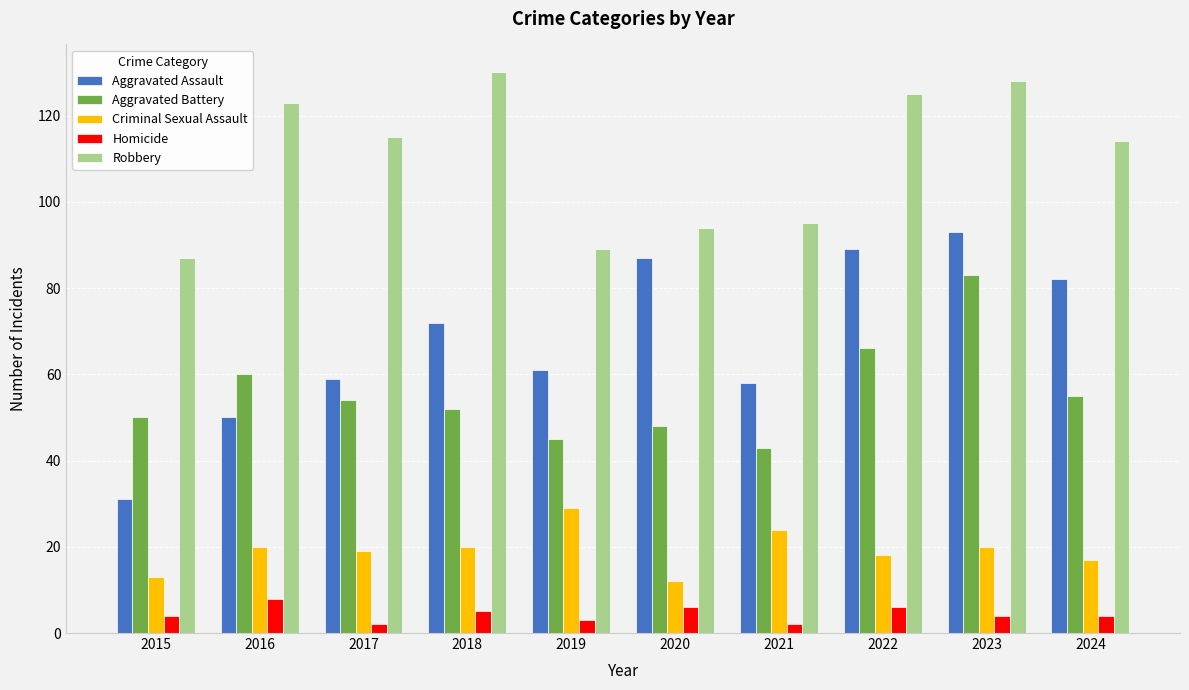

Reading left to right, extract all data points from this chart.

Aggravated Assault: 31	50	59	72	61	87	58	89	93	82
Aggravated Battery: 50	60	54	52	45	48	43	66	83	55
Criminal Sexual Assault: 13	20	19	20	29	12	24	18	20	17
Homicide: 4	8	2	5	3	6	2	6	4	4
Robbery: 87	123	115	130	89	94	95	125	128	114